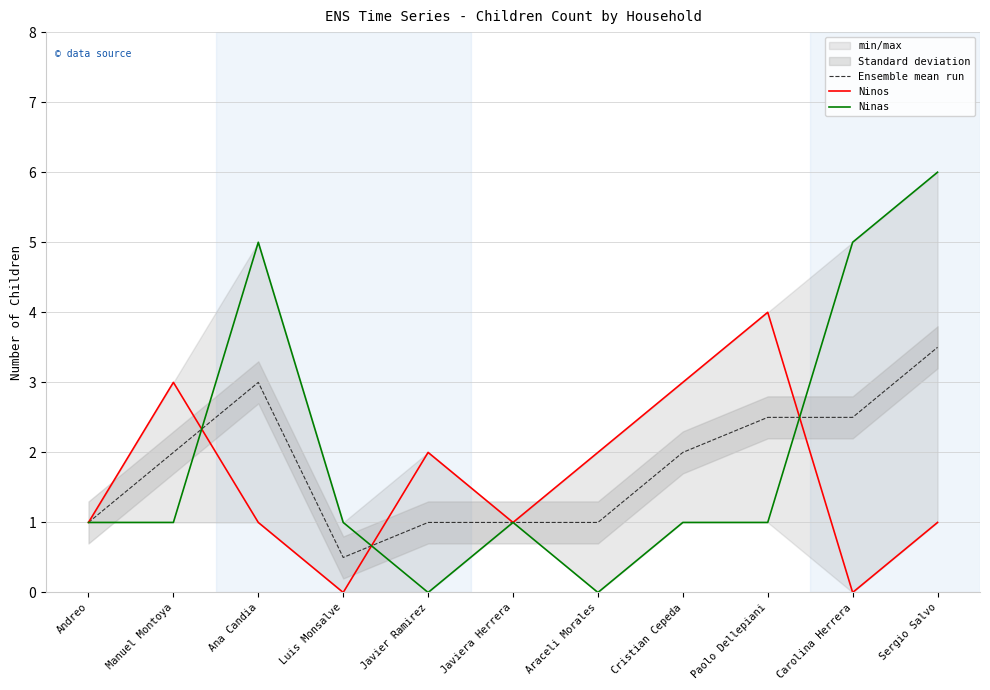

Which series changed the most between Carolina Herrera and Sergio Salvo?

Ensemble mean run